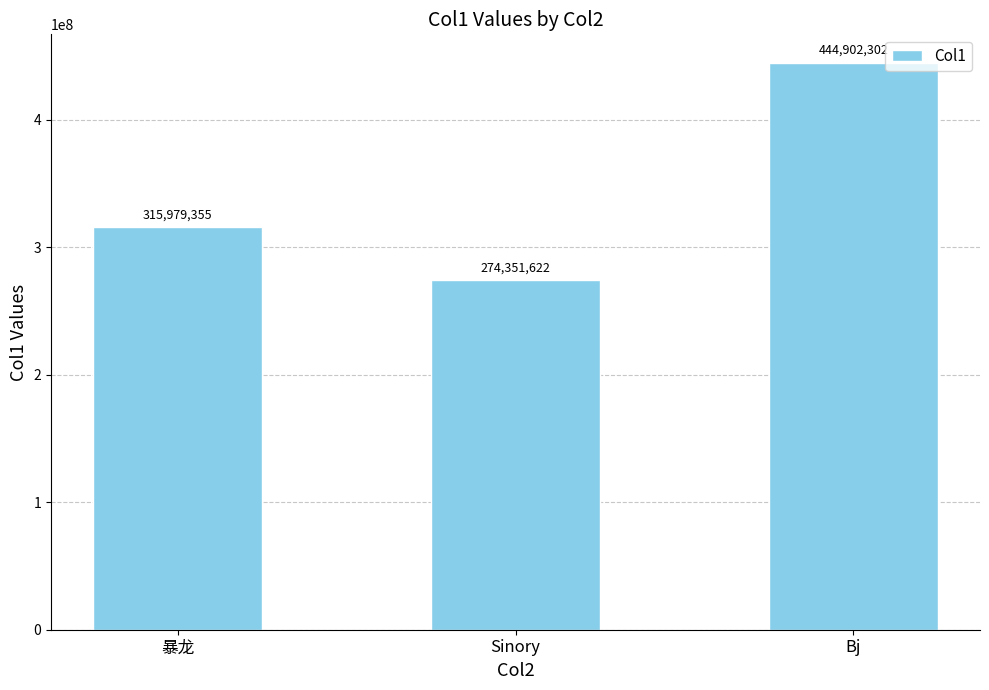

Where is the data nearest to the value 359626962?

暴龙